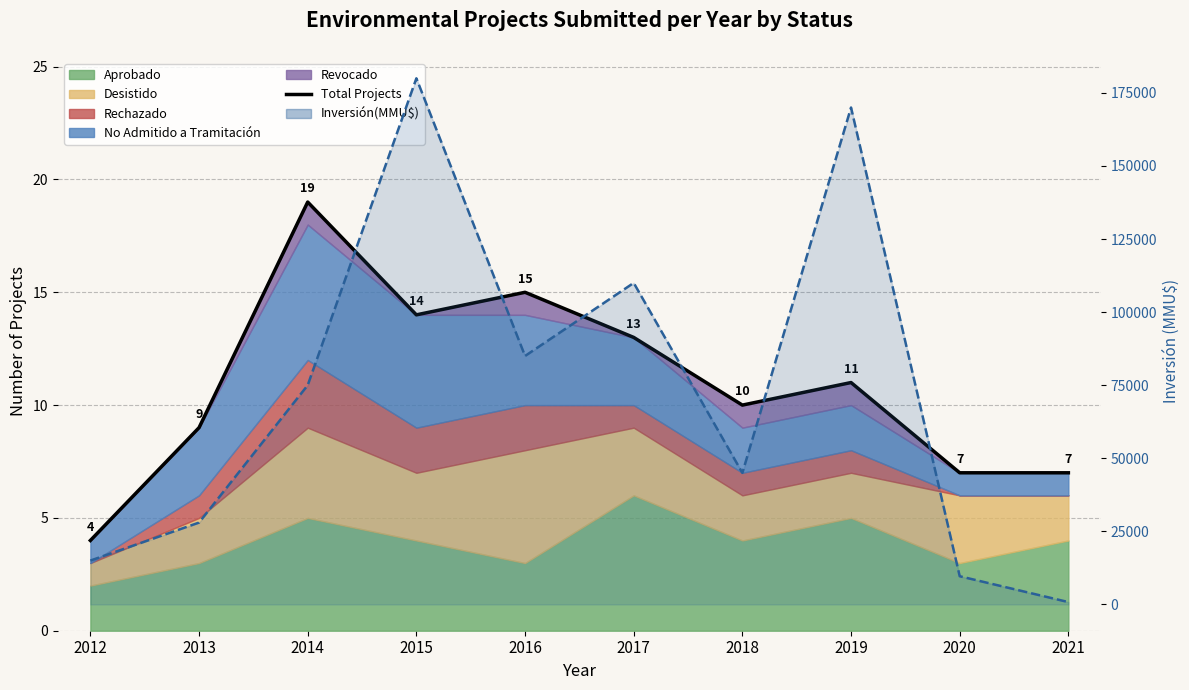

Which series has the largest range (max minus min)?

Inversión(MMU$) line